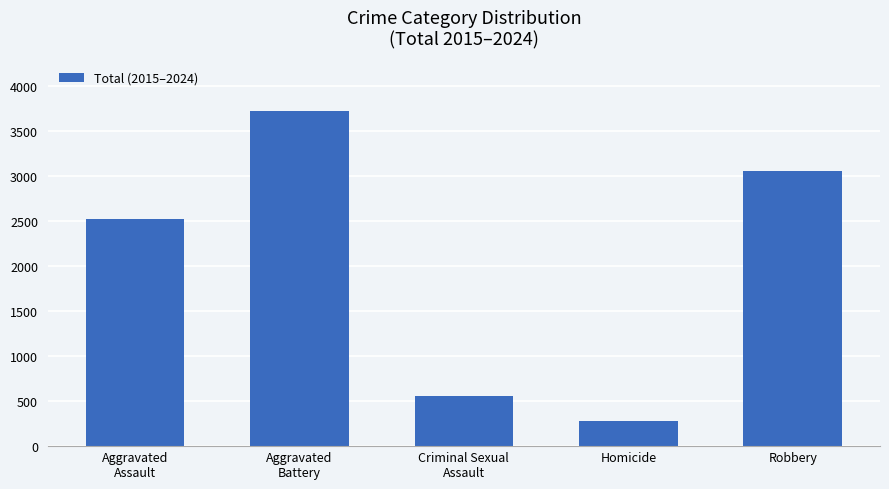

What is the change in value from Homicide to Robbery?

+2779